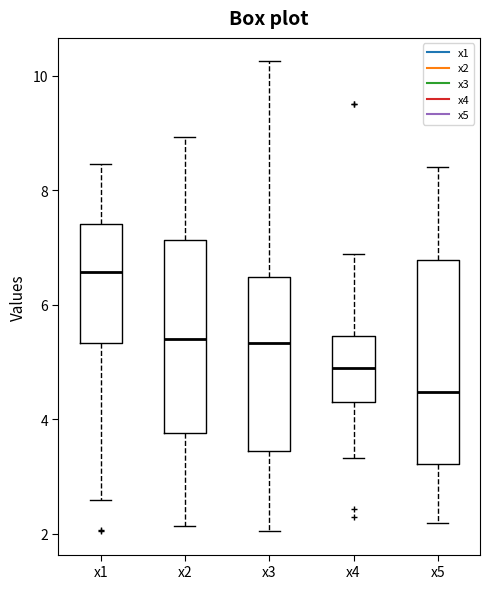

Reading left to right, read every box against the y-axis: the position of its median line, the range the box covers, and the ends of its whiskers. The values are not printed on the chart, so give them approximately, as read against the axis.

x1: median 6.6, box 5.4 to 7.4, whiskers 2.6 to 8.4
x2: median 5.4, box 3.8 to 7.2, whiskers 2.2 to 9.0
x3: median 5.4, box 3.4 to 6.4, whiskers 2.0 to 10.2
x4: median 5.0, box 4.4 to 5.4, whiskers 3.4 to 6.8
x5: median 4.4, box 3.2 to 6.8, whiskers 2.2 to 8.4